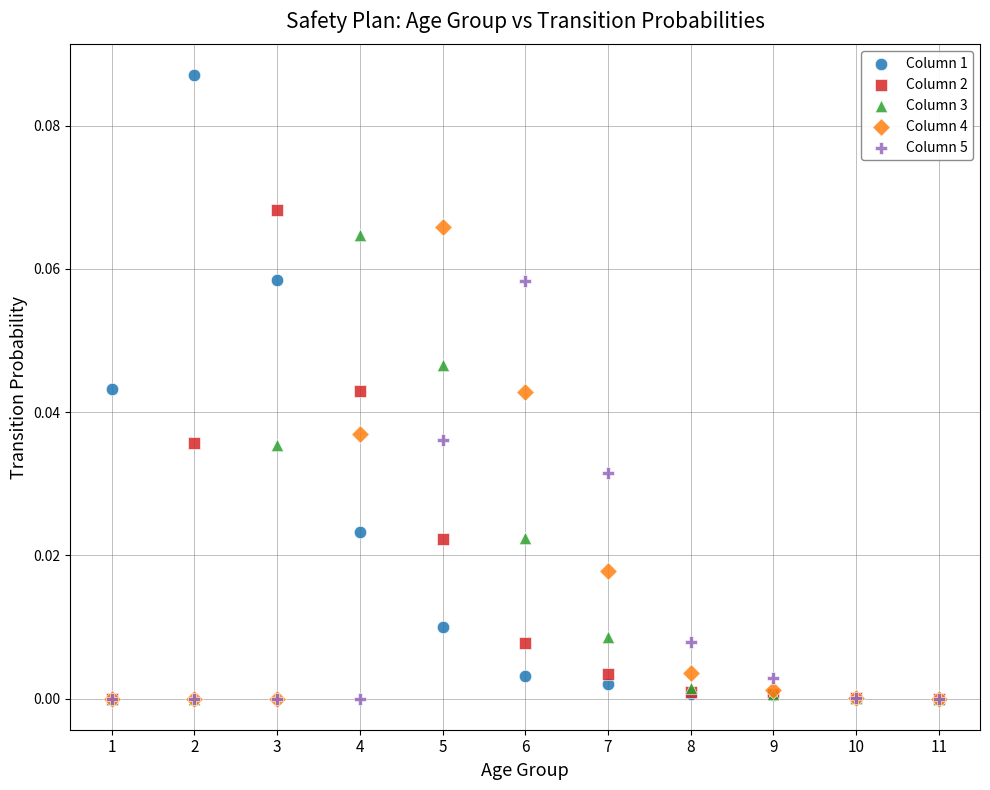

Which series has the largest Y range (max minus min)?

Column 1